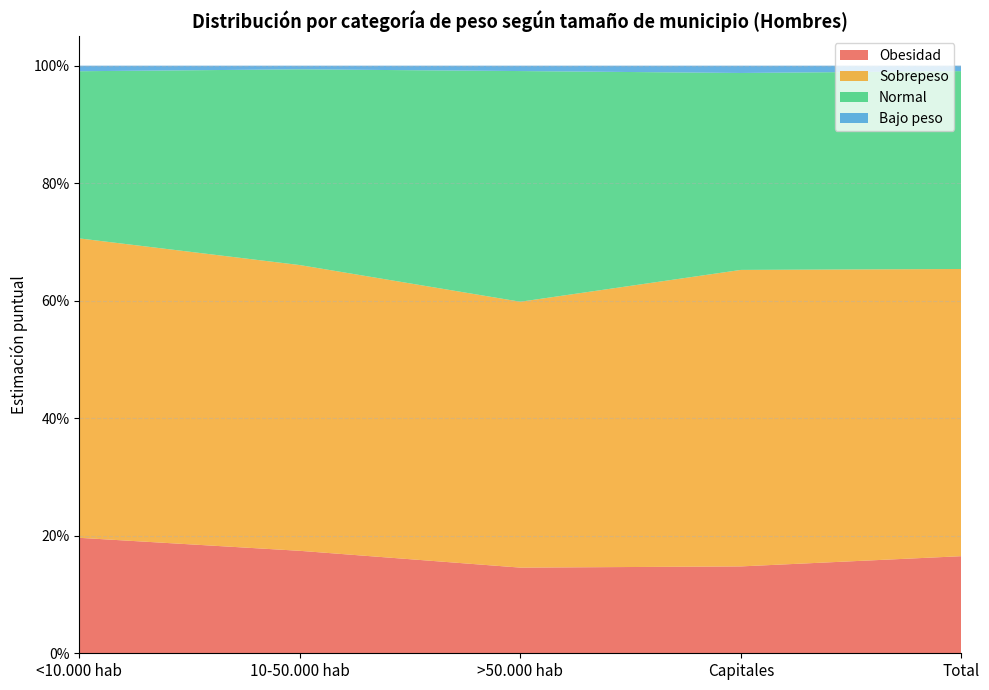

Reading left to right, extract all data points from this chart.

Obesidad: <10.000 hab=0.2	10-50.000 hab=0.2	>50.000 hab=0.1	Capitales=0.1	Total=0.2
Sobrepeso: <10.000 hab=0.5	10-50.000 hab=0.5	>50.000 hab=0.5	Capitales=0.5	Total=0.5
Normal: <10.000 hab=0.3	10-50.000 hab=0.3	>50.000 hab=0.4	Capitales=0.3	Total=0.3
Bajo peso: <10.000 hab=0.0	10-50.000 hab=0.0	>50.000 hab=0.0	Capitales=0.0	Total=0.0